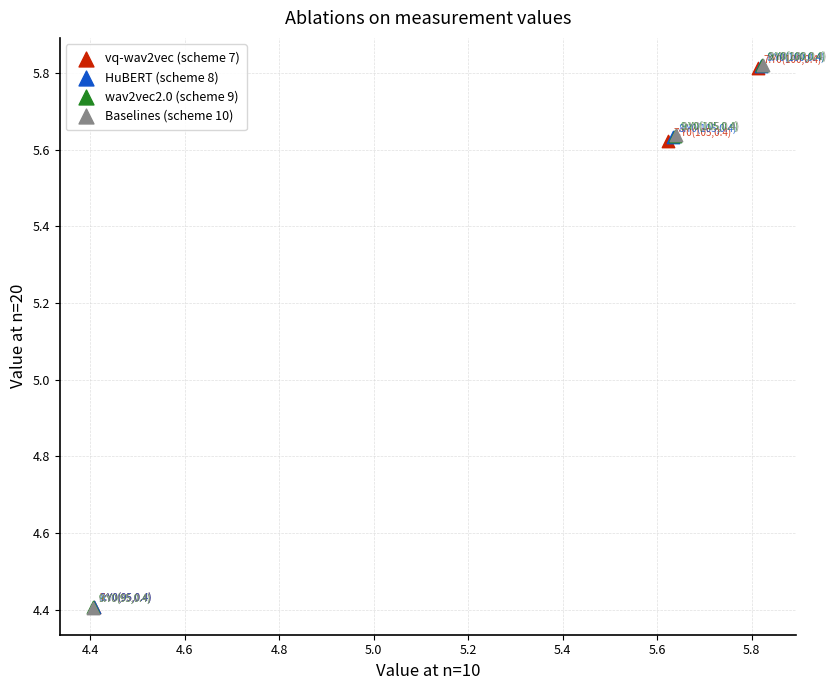

Which series has the largest Y range (max minus min)?

Baselines (scheme 10)